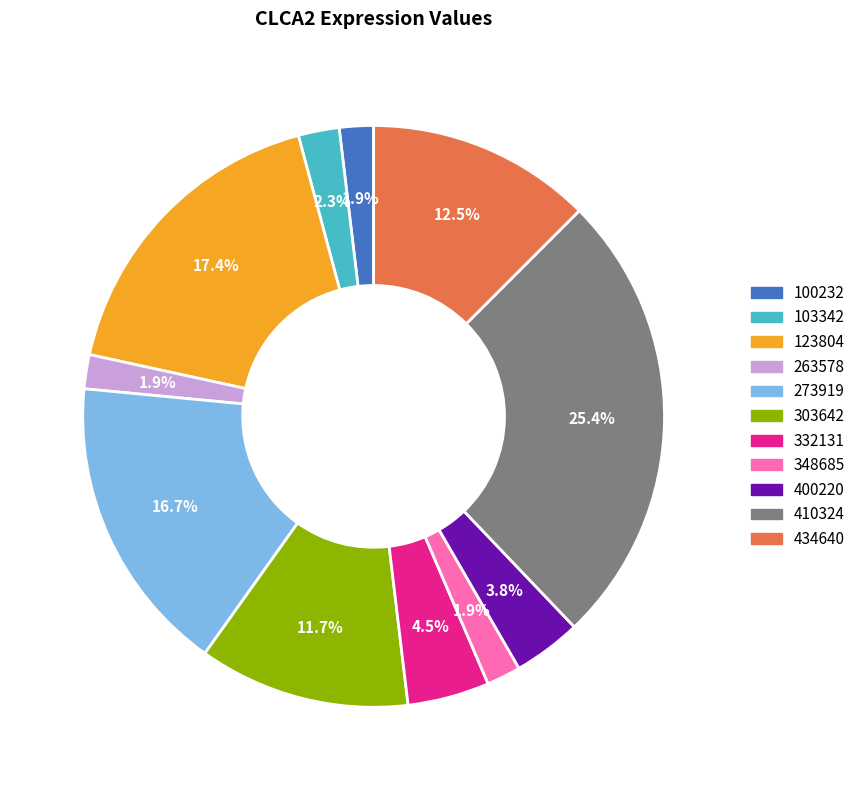

What percentage is the 103342 slice, to the nearest percent?

2%